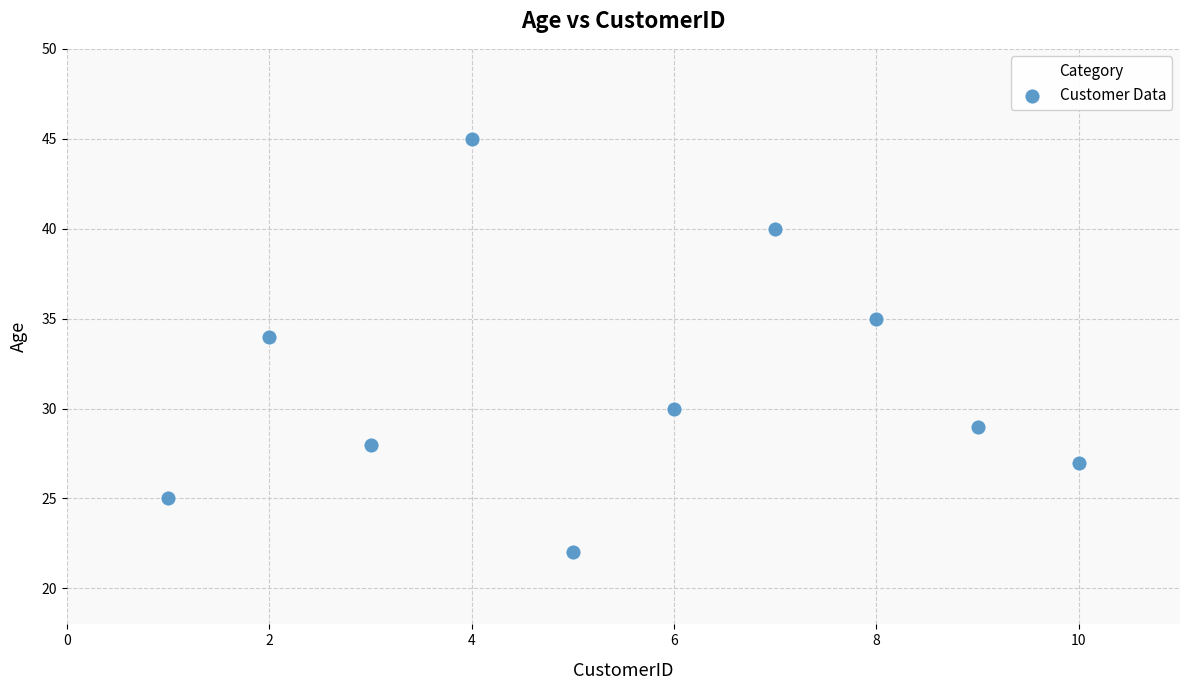

What Y value in the scatter plot is closest to 33?

34